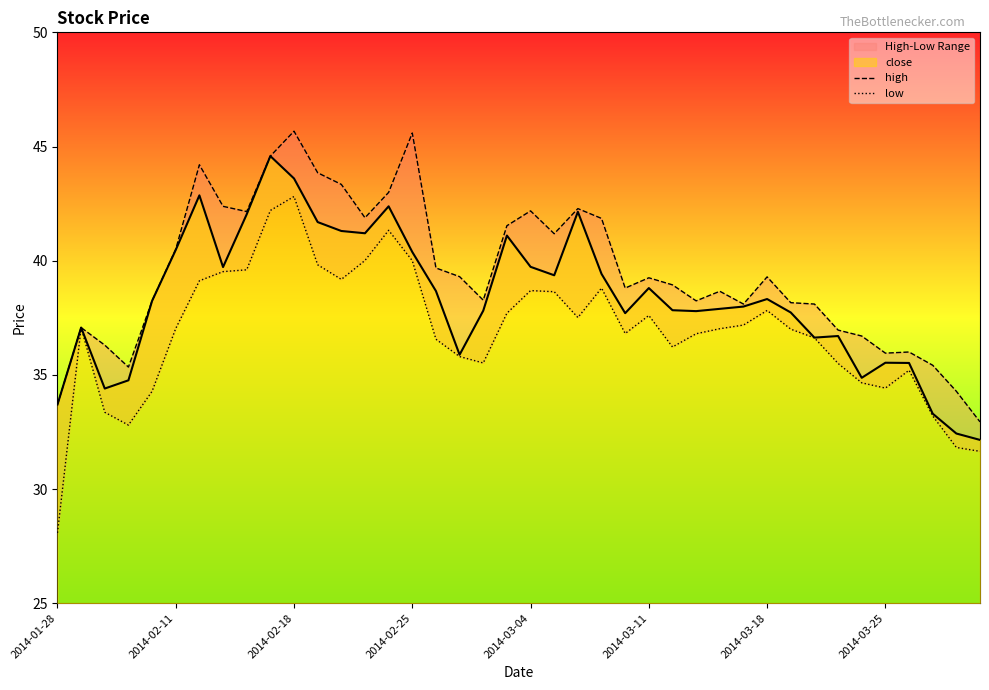

True or false: low and high cross at least once.

False